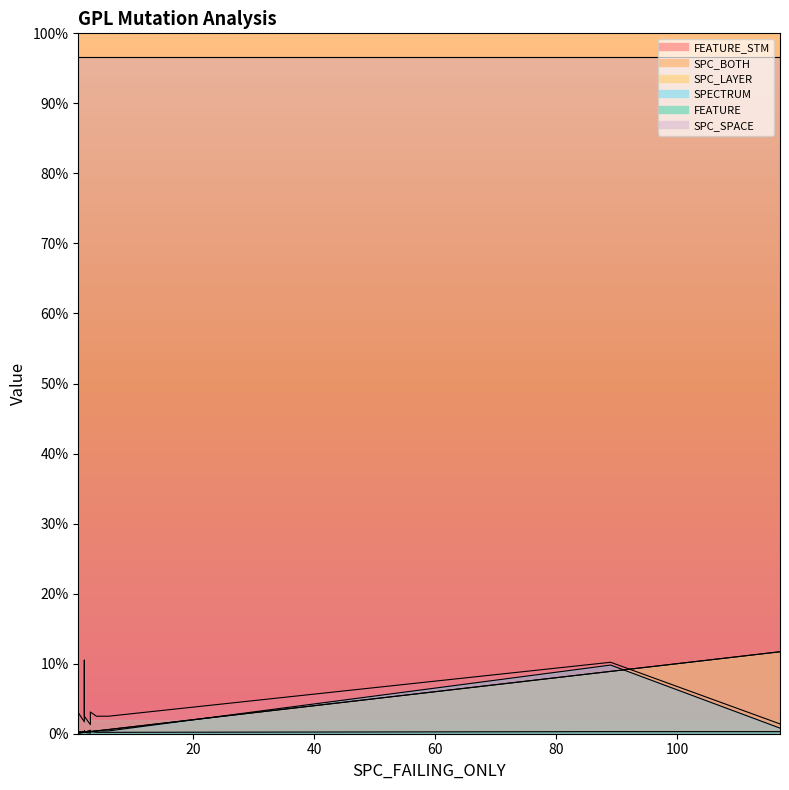

After their last crossing, which series has the higher values: FEATURE or SPC_LAYER?

SPC_LAYER